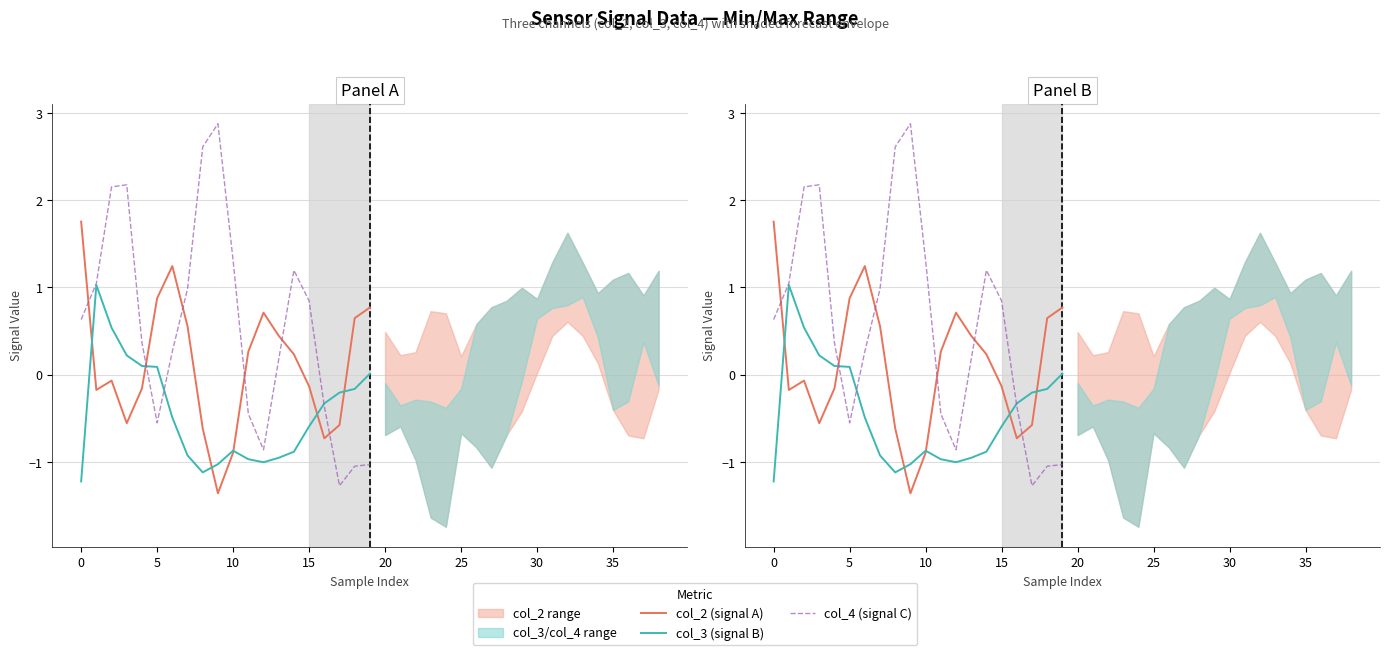

What is the sum of the col_3 (signal B) values at 35 and 19?

-1.1